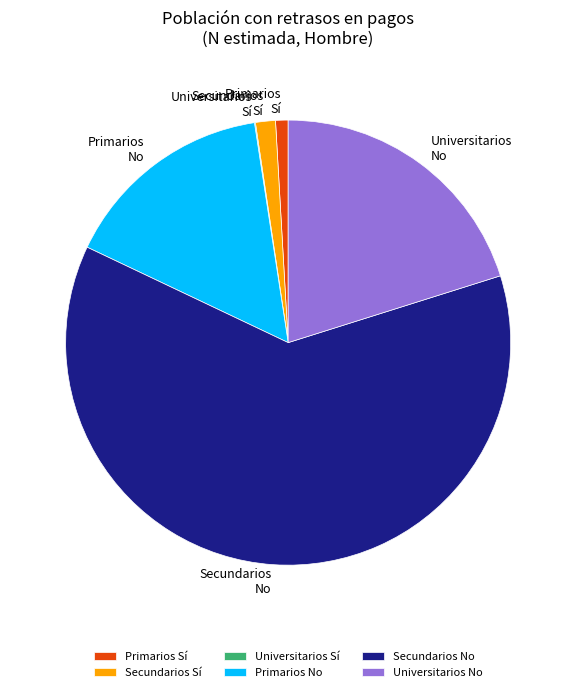

What is the largest slice in the pie chart?

Secundarios No